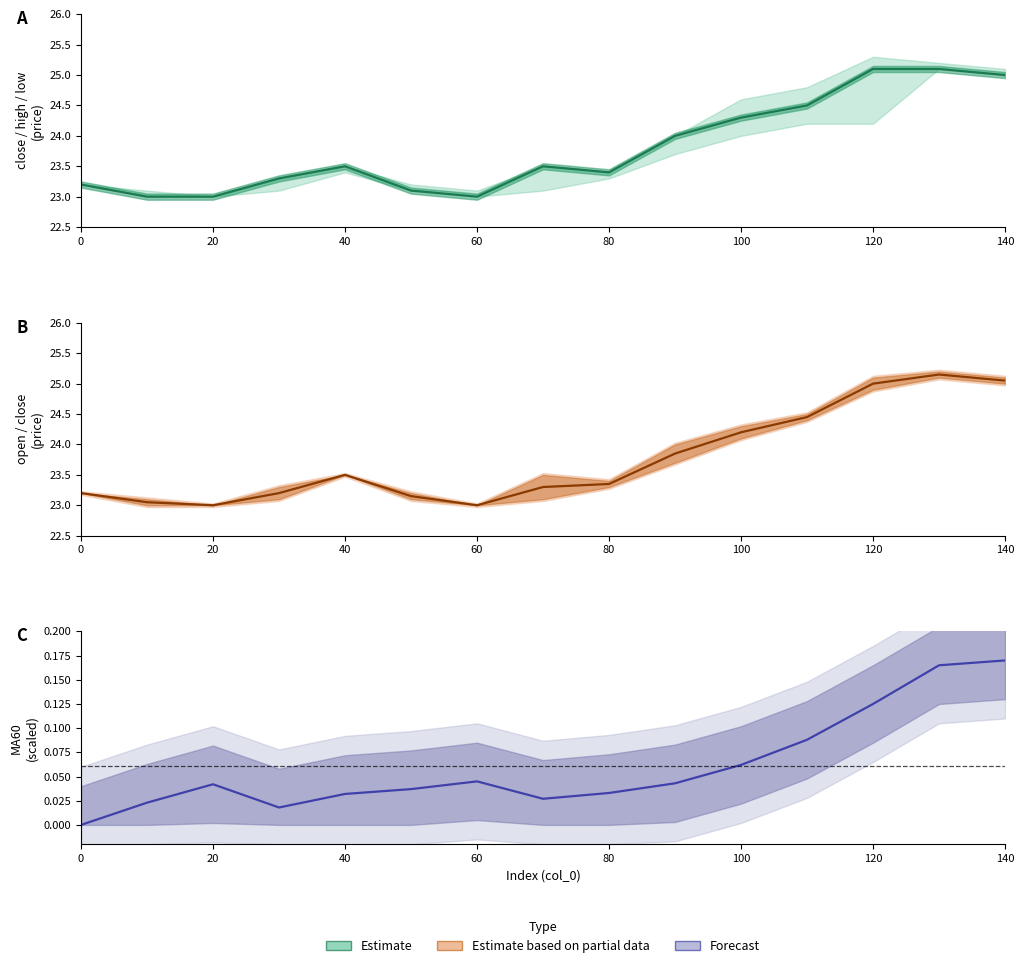

What is the lowest value of the Estimate based on partial data series?

23.0